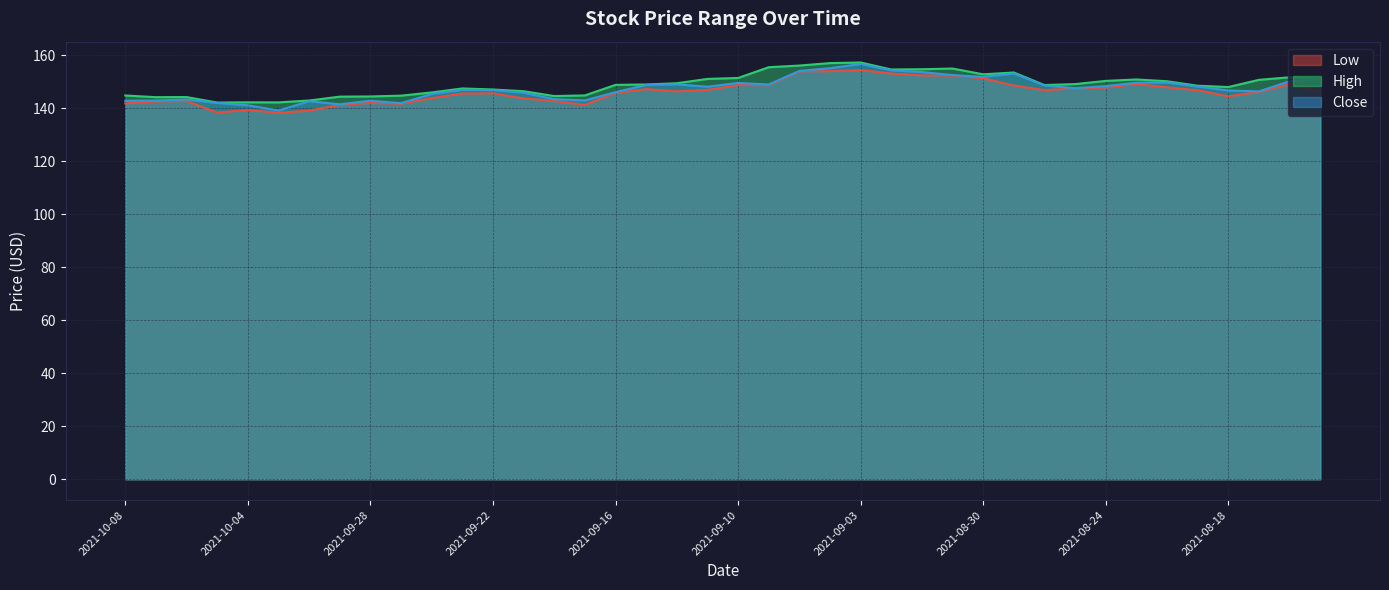

Between 2021-09-13 and 2021-08-31, which series saw the biggest shift?

Low